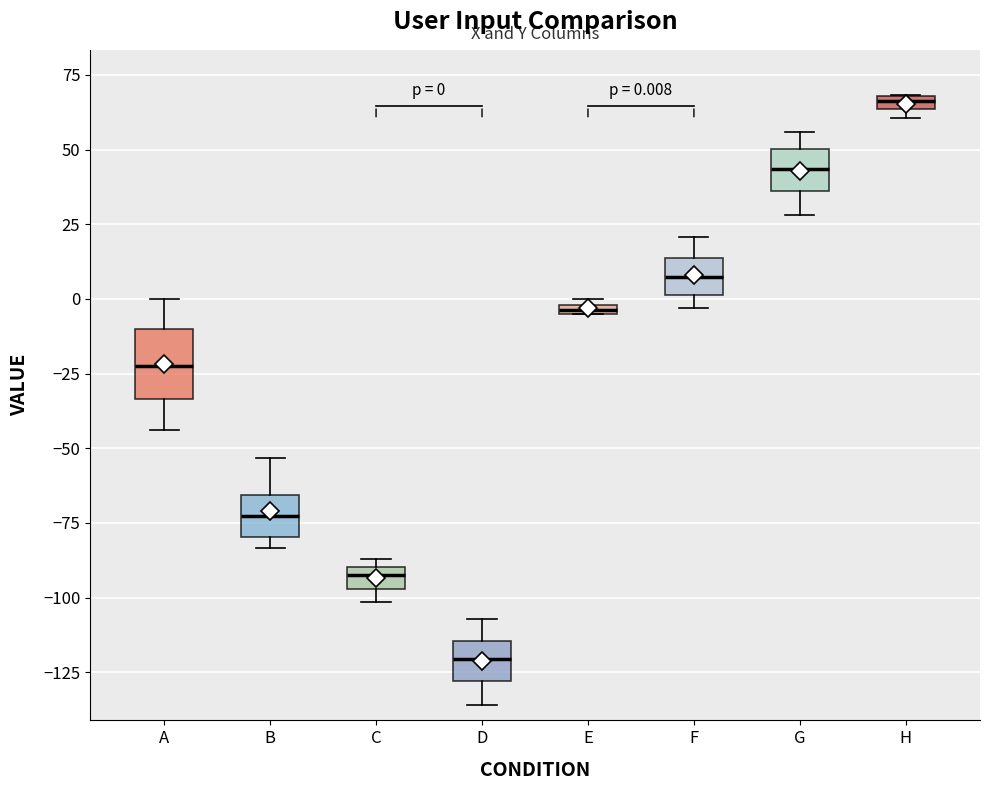

Which box's median line is the lowest?

D